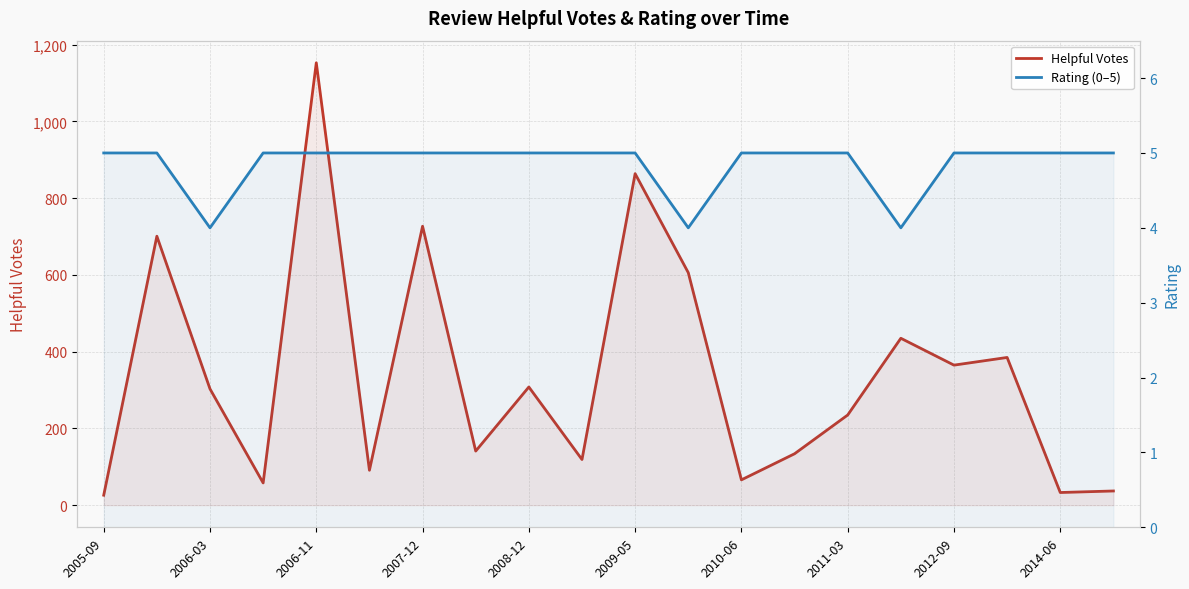

At how many categories does at least one series exceed 351?

8